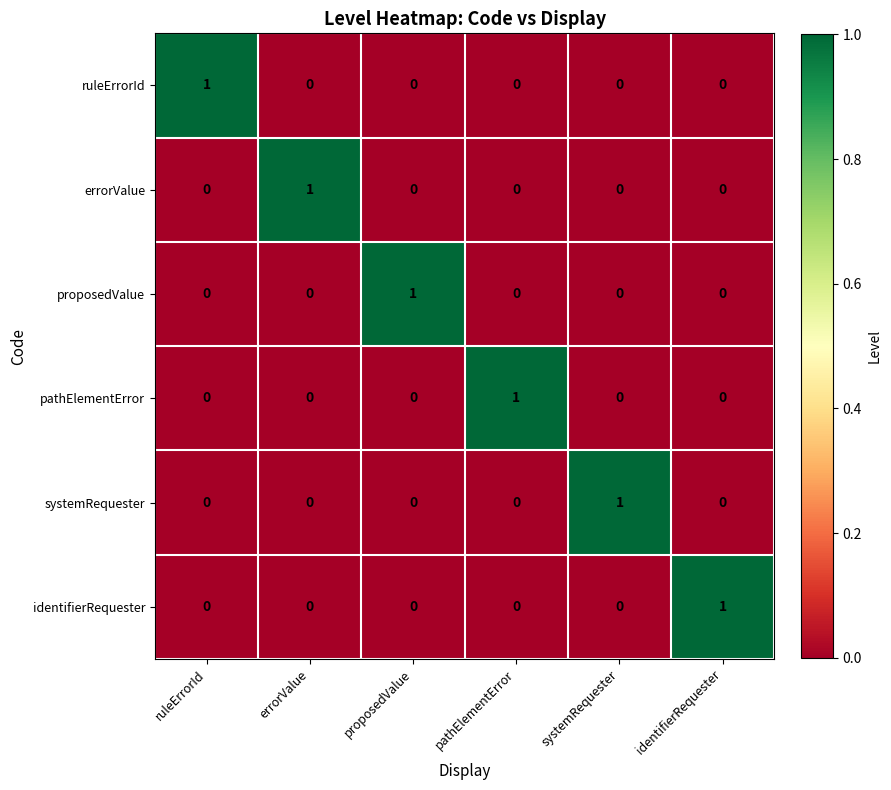

At which label does ruleErrorId reach its peak?

ruleErrorId